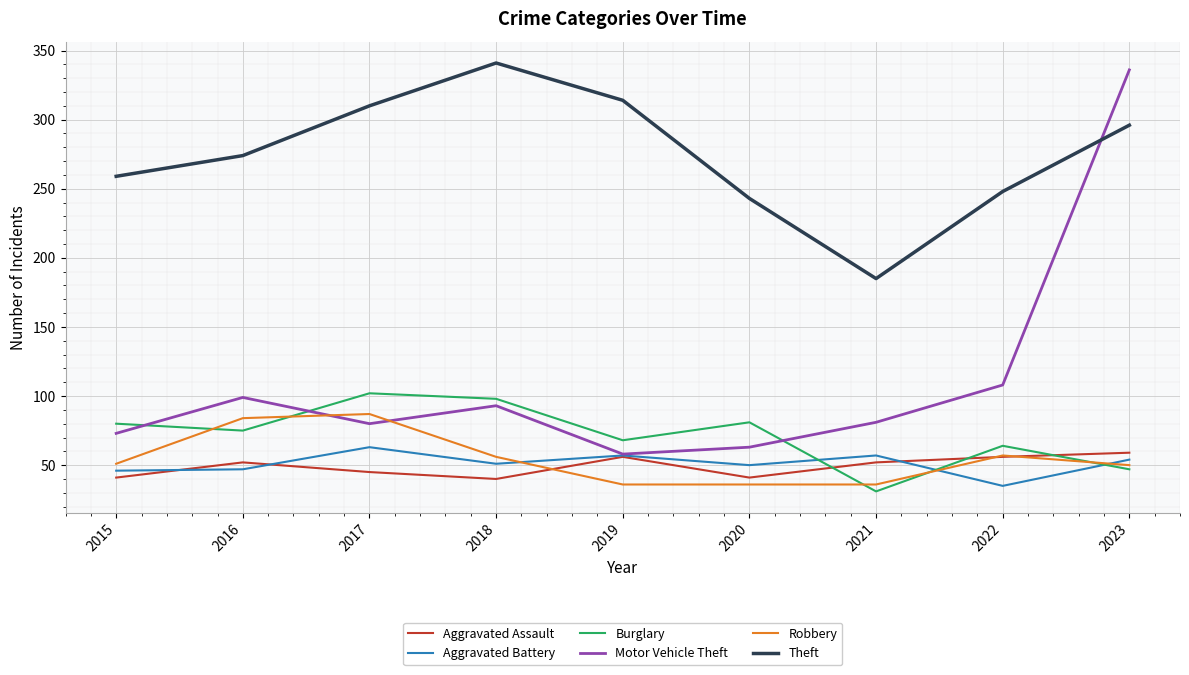

Rank the series at 2023 from lowest to highest value.

Burglary, Robbery, Aggravated Battery, Aggravated Assault, Theft, Motor Vehicle Theft